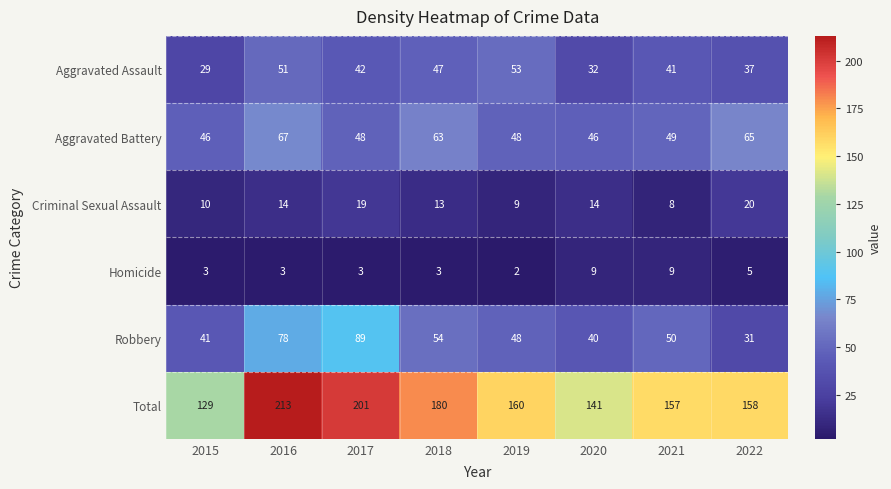

Which series has the largest total across all categories?

Total